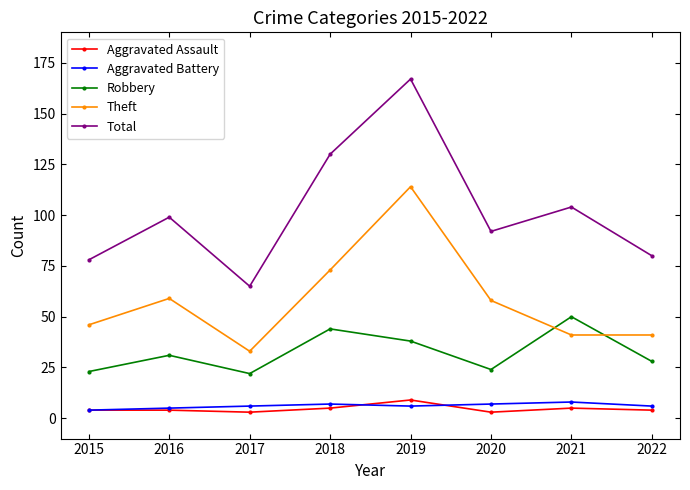

True or false: Aggravated Battery and Total cross at least once.

False